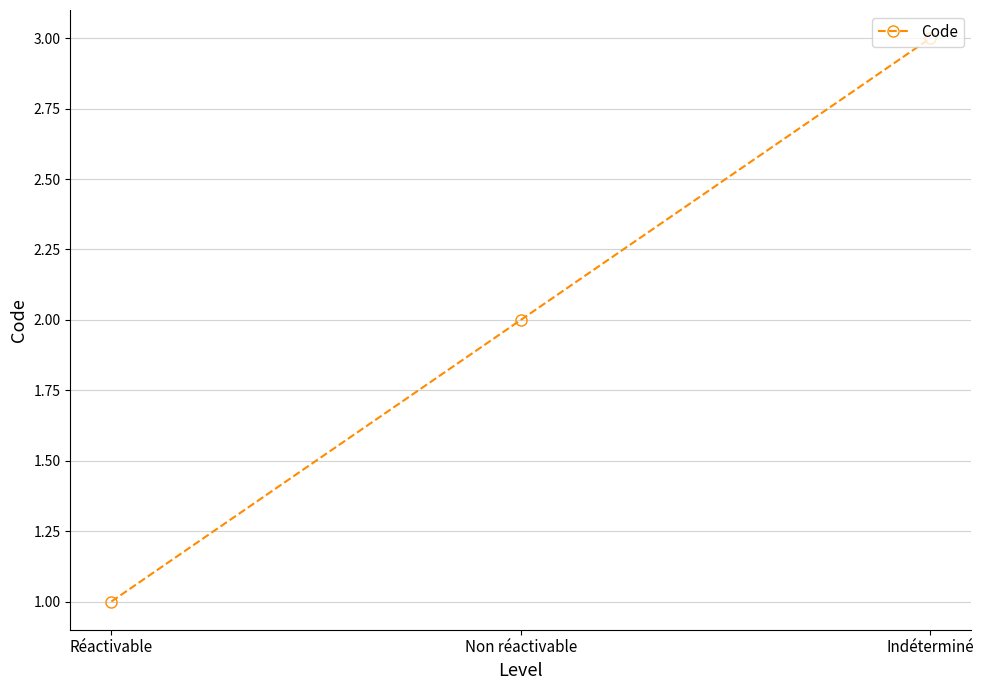

Count the number of categories in the chart.

3